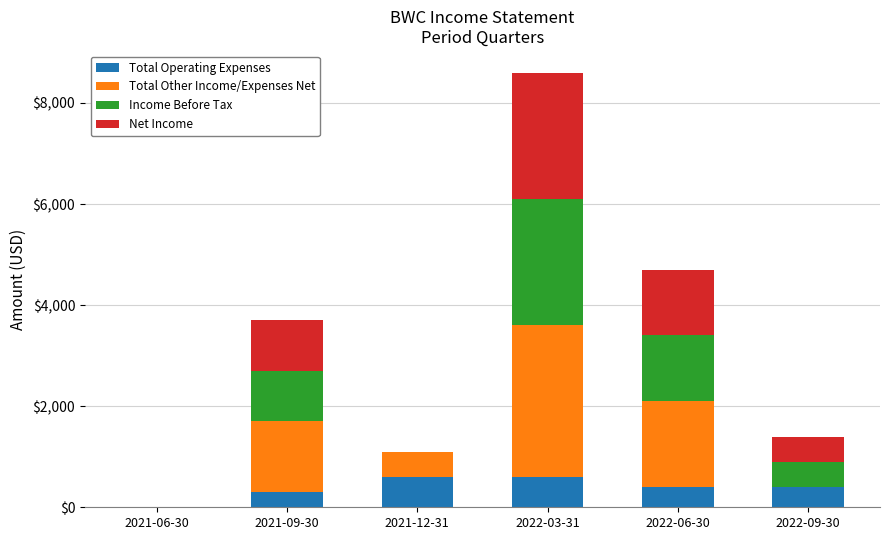

What is the highest value of the Total Operating Expenses series?

600